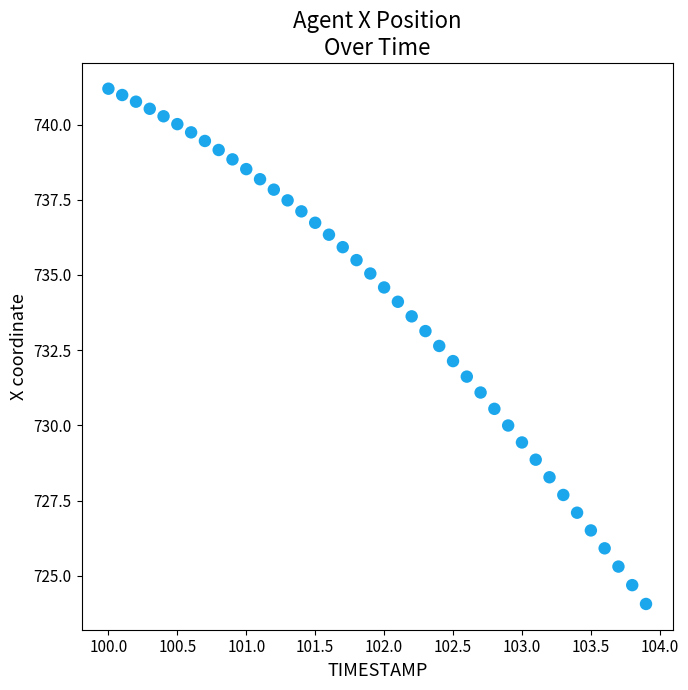

What is the range of Y values (max minus min)?

17.1